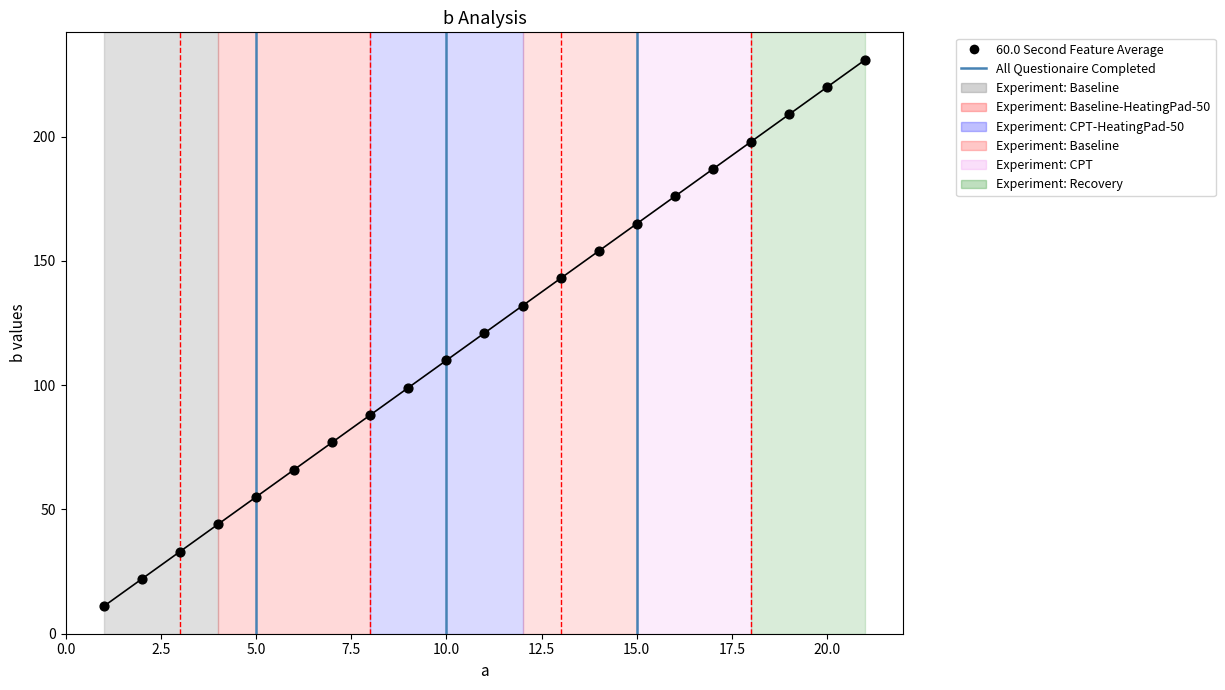

What is the range of X values (max minus min)?

20